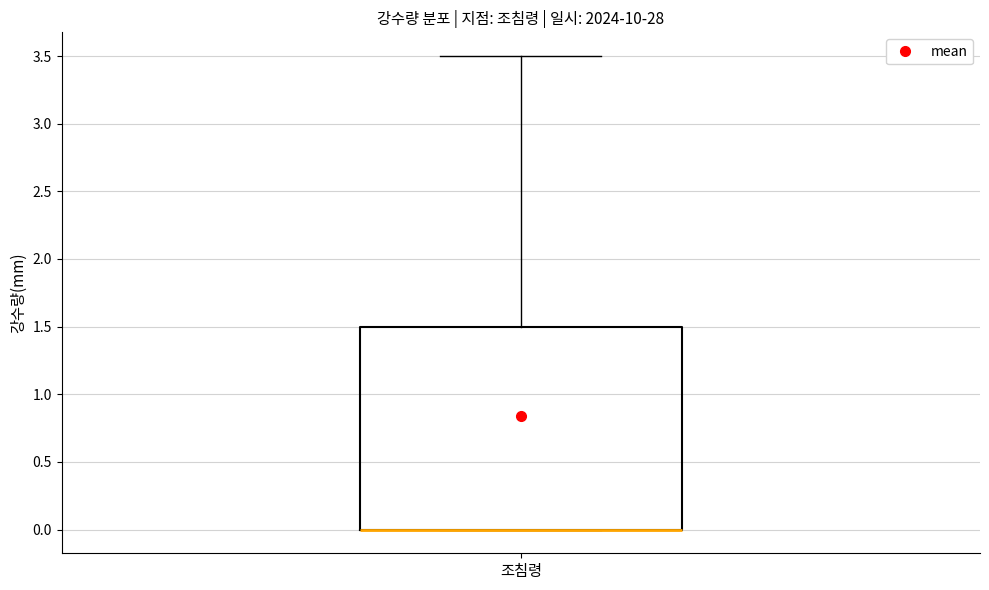

Where is the upper edge of the box for 조침령 on the y-axis? The values are not printed on the chart, so give them approximately, as read against the axis.

1.5